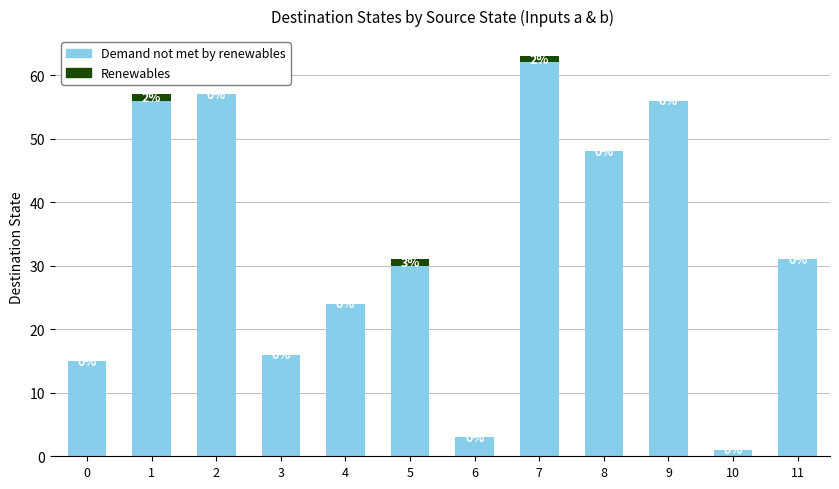

What is the total value across all series at 11?

31